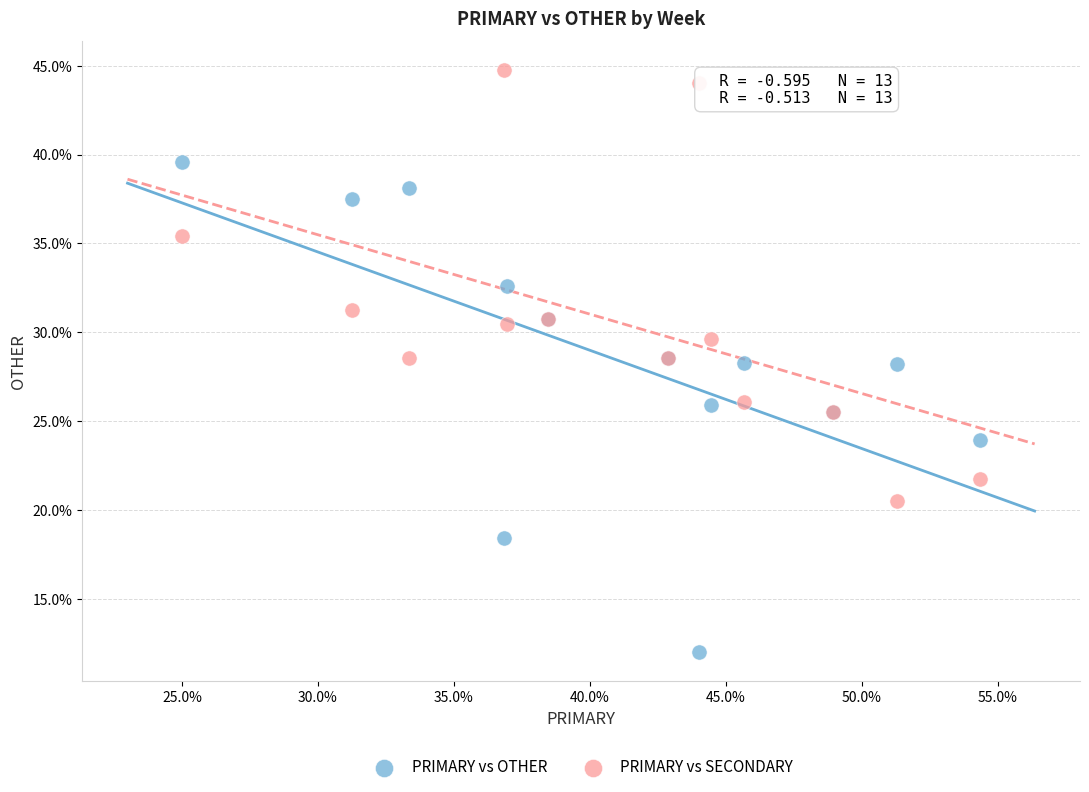

Which series contains the lowest Y value?

PRIMARY vs OTHER